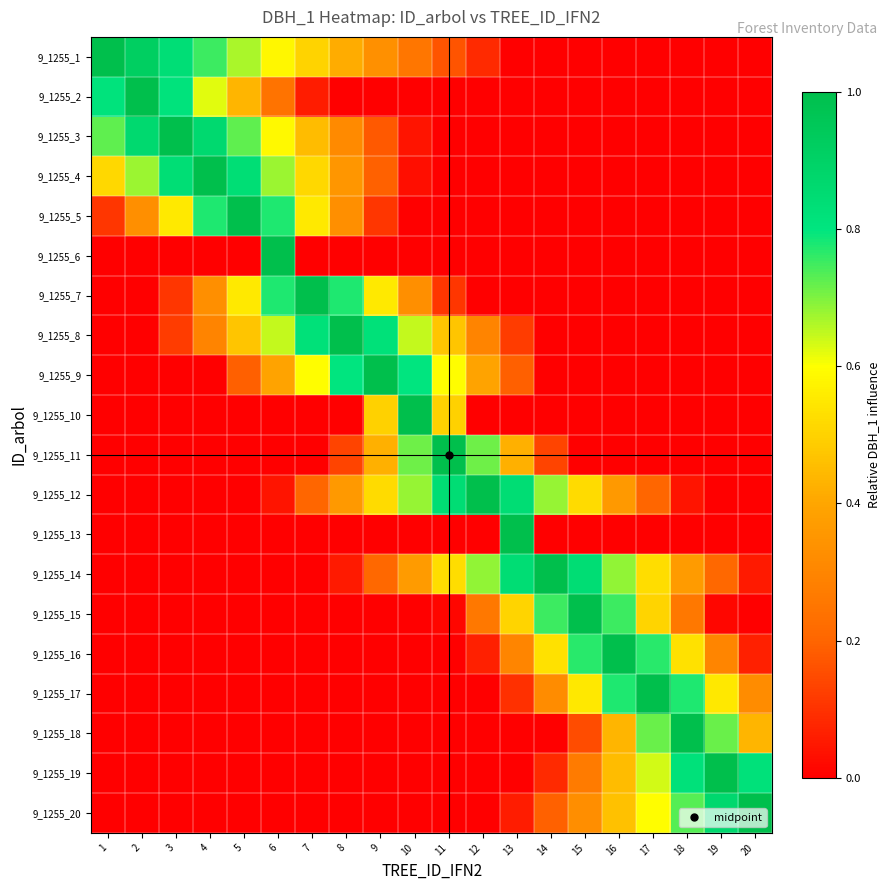

At how many categories does at least one series exceed 0?

20